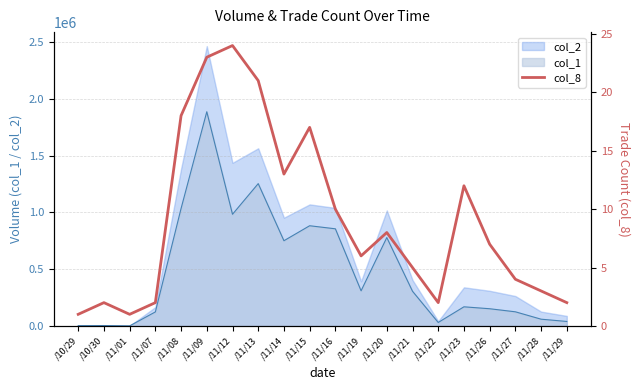

What is the difference between the maximum and minimum values?

23